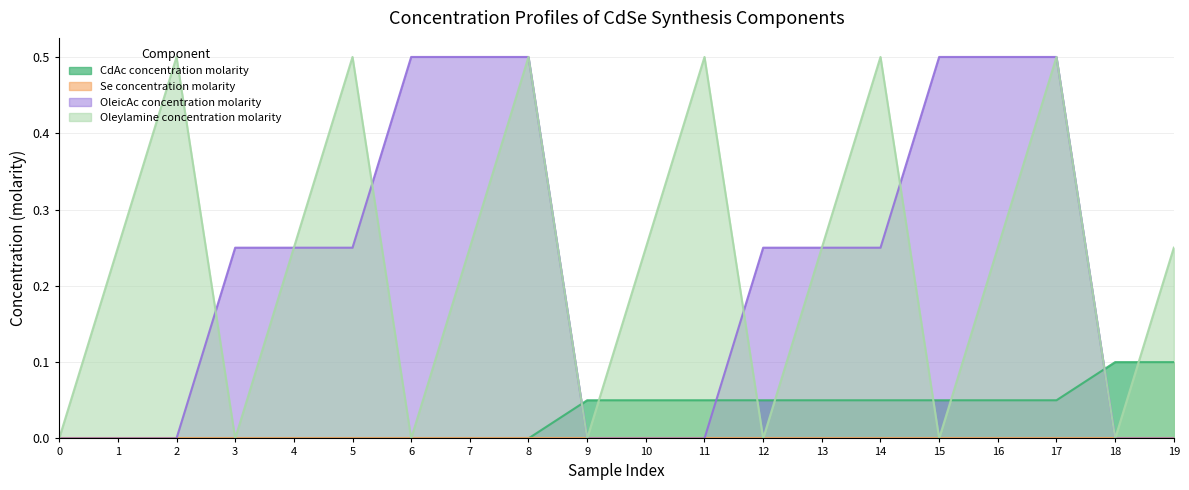

What is the sum of the Oleylamine concentration molarity values at 17 and 7?

0.8